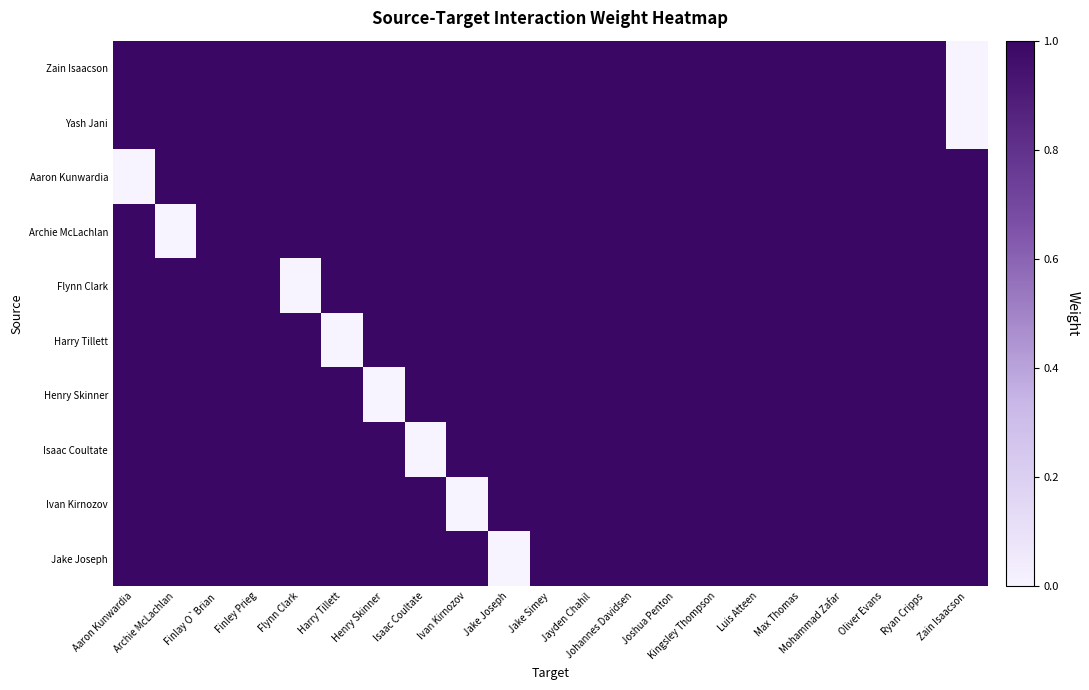

Between Ryan Cripps and Mohammad Zafar, which is larger?

Ryan Cripps